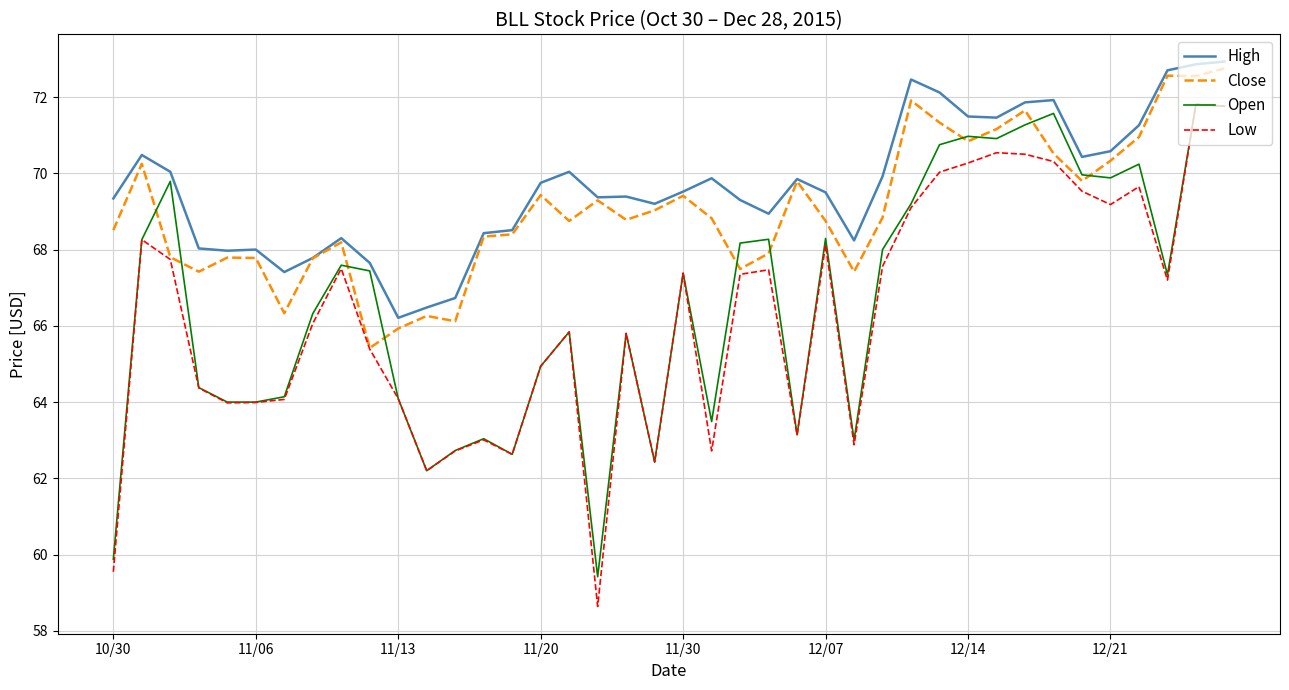

True or false: Low and High intersect in this chart.

False